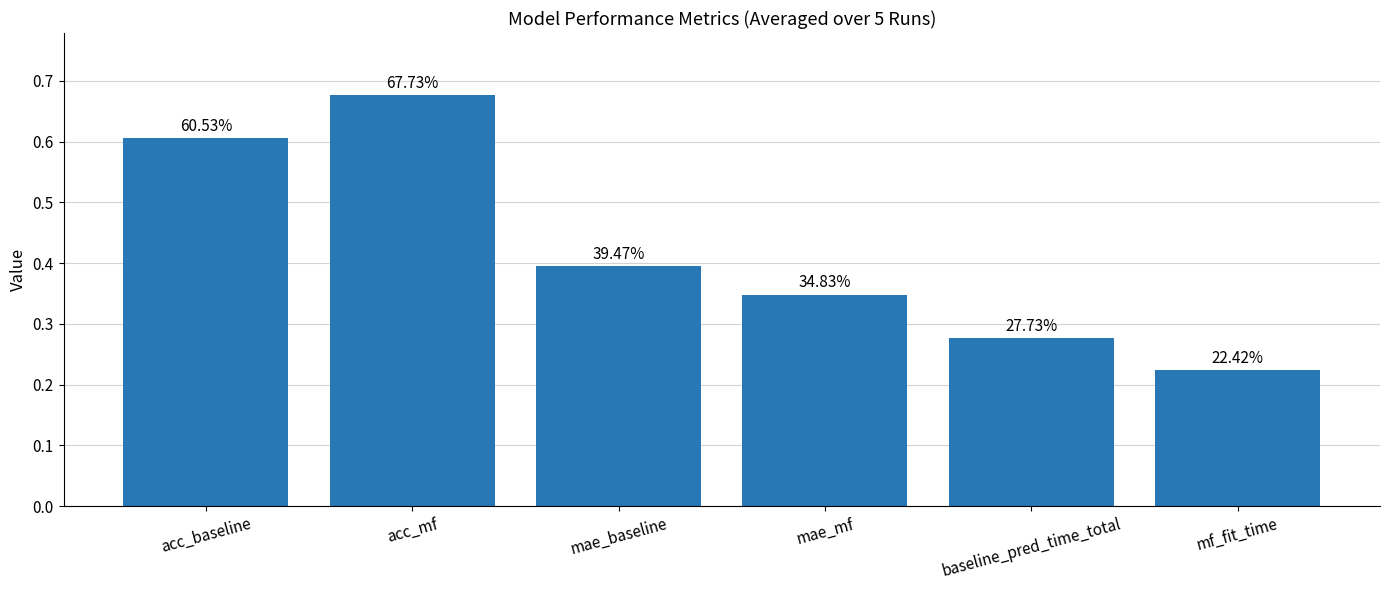

What is the value of the 5th bar from the left?

0.3